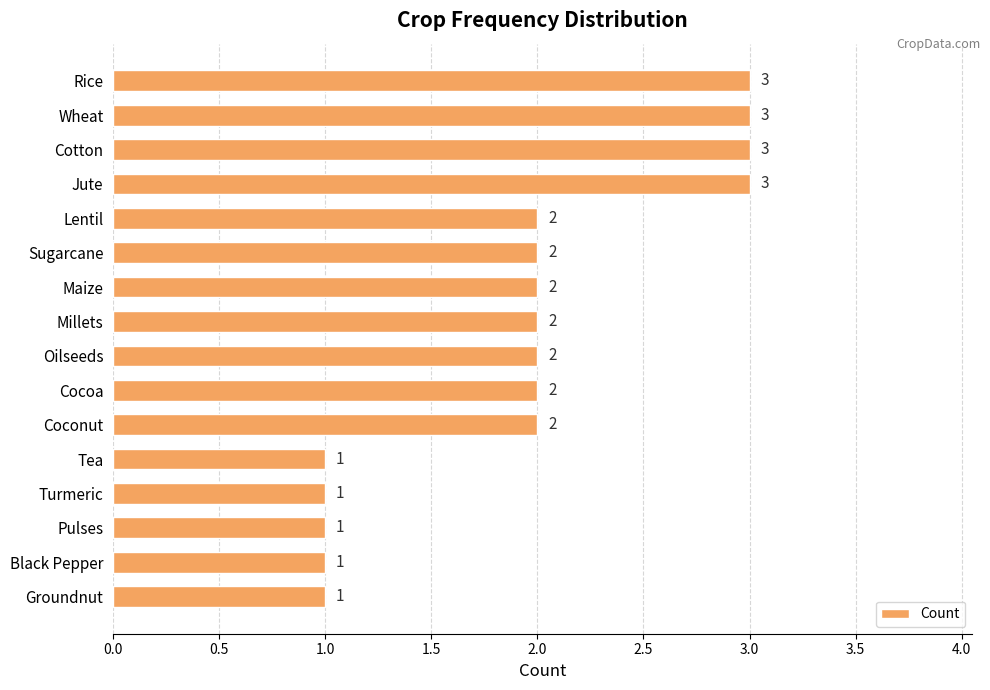

True or false: the data shows 1 at Black Pepper.

True